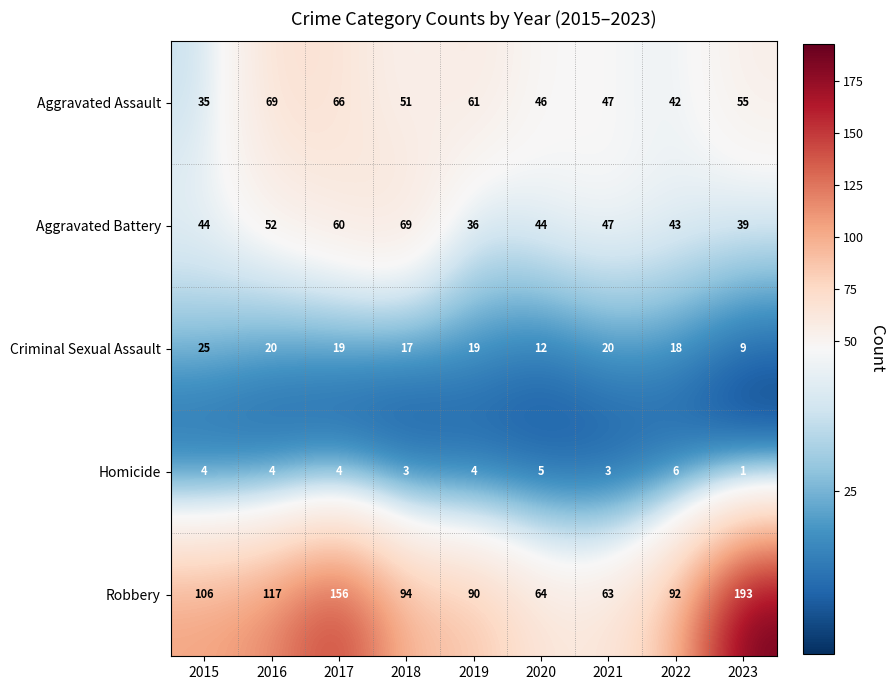

What is the minimum value shown in the chart?

1